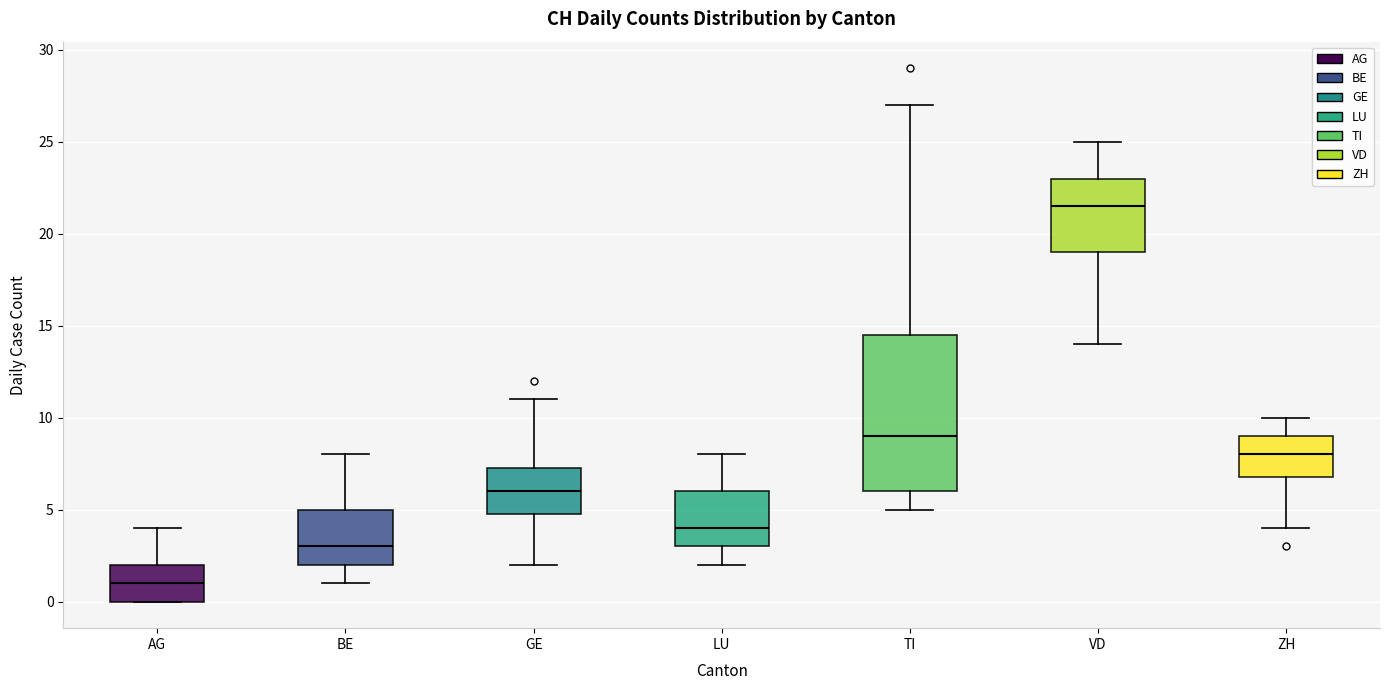

Reading left to right, read every box against the y-axis: the position of its median line, the range the box covers, and the ends of its whiskers. The values are not printed on the chart, so give them approximately, as read against the axis.

AG: median 1.0, box 0.0 to 2.0, whiskers 0.0 to 4.0
BE: median 3.0, box 2.0 to 5.0, whiskers 1.0 to 8.0
GE: median 6.0, box 5.0 to 7.5, whiskers 2.0 to 11.0
LU: median 4.0, box 3.0 to 6.0, whiskers 2.0 to 8.0
TI: median 9.0, box 6.0 to 14.5, whiskers 5.0 to 27.0
VD: median 21.5, box 19.0 to 23.0, whiskers 14.0 to 25.0
ZH: median 8.0, box 7.0 to 9.0, whiskers 4.0 to 10.0